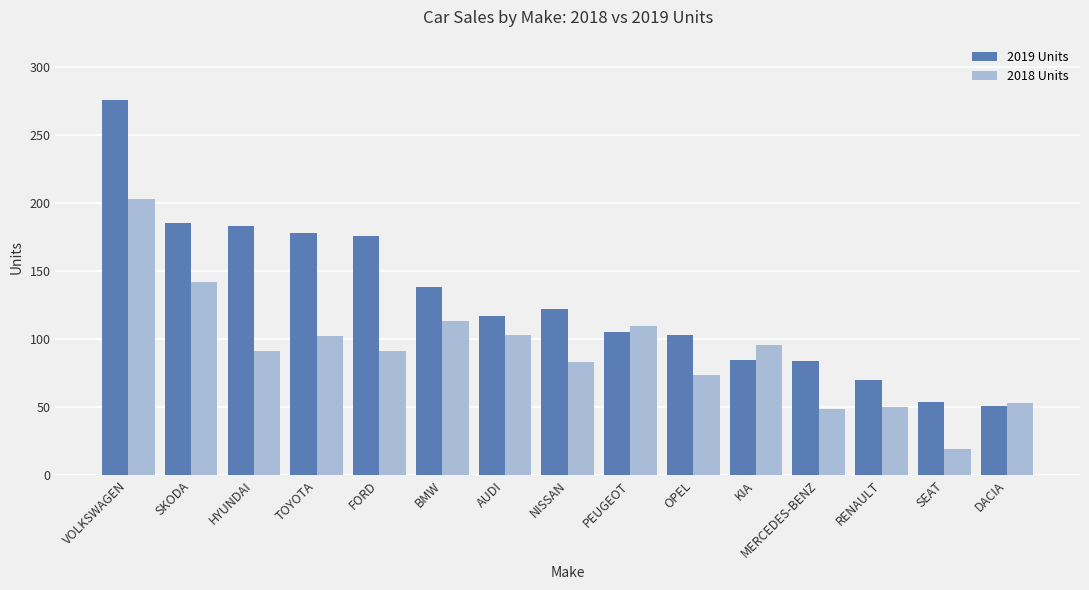

What is the spread (max minus min) of values at AUDI?

14